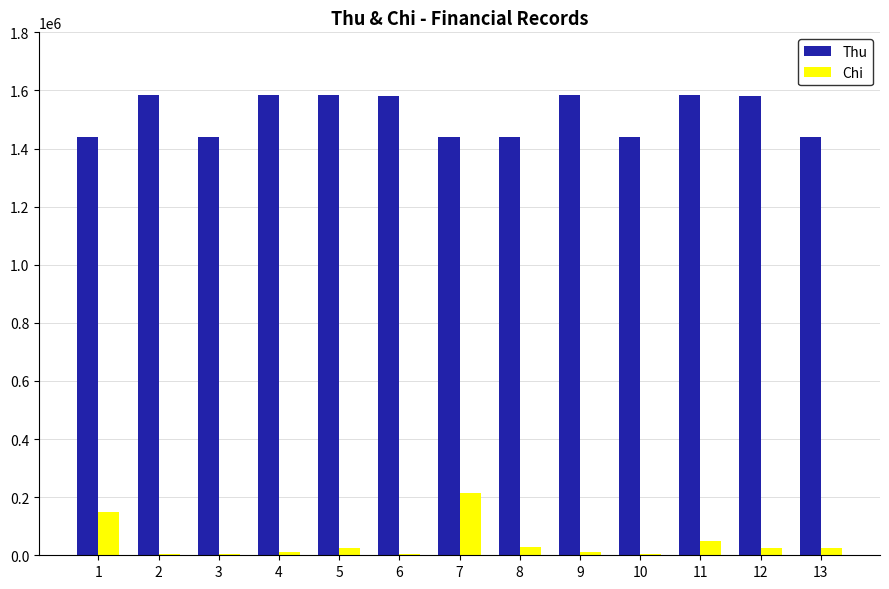

How many groups of bars are there?

13